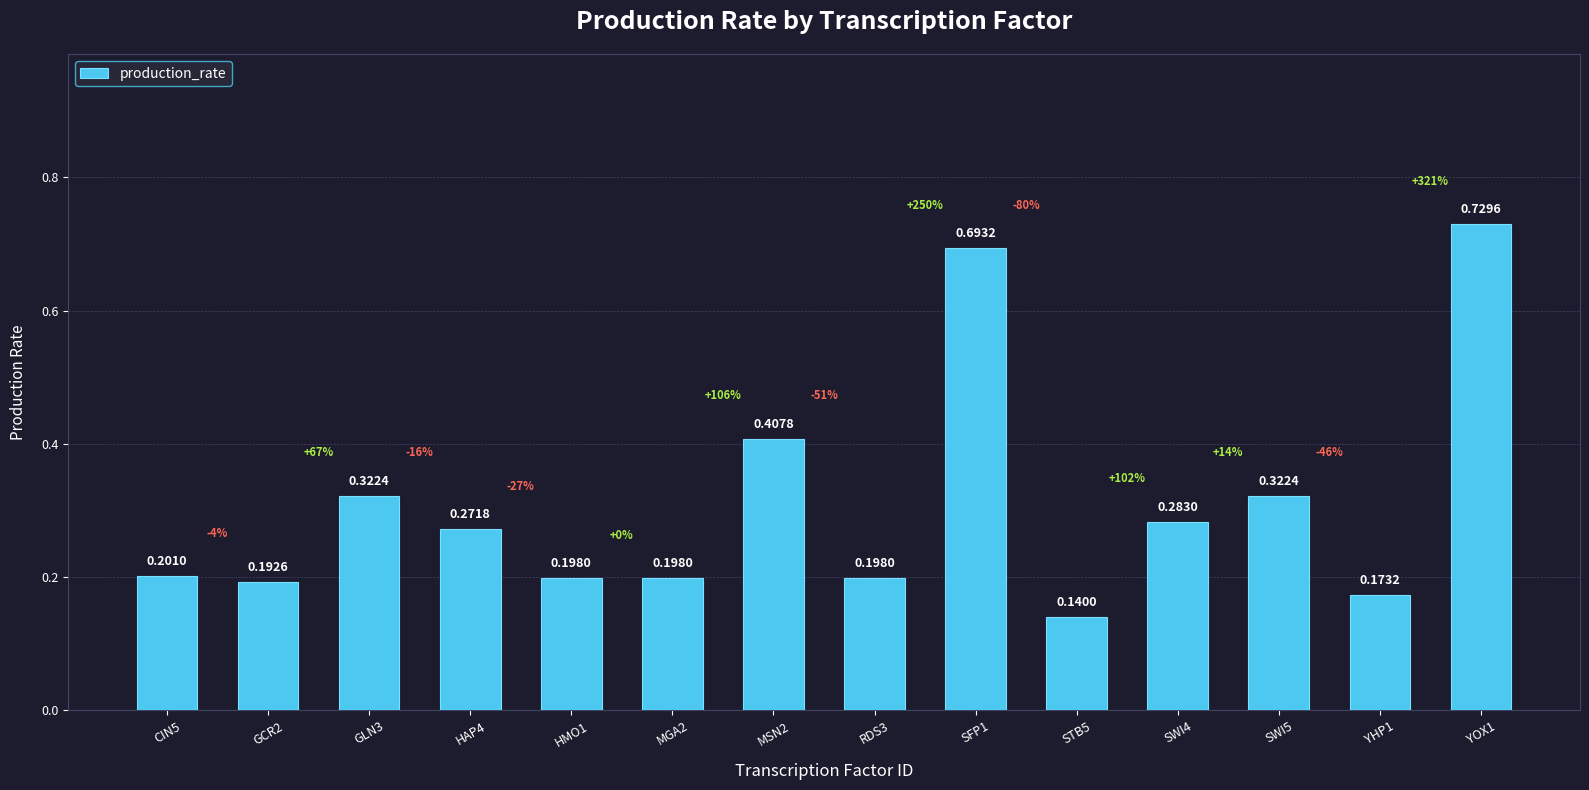

What is the difference between the second highest and minimum values?

0.6